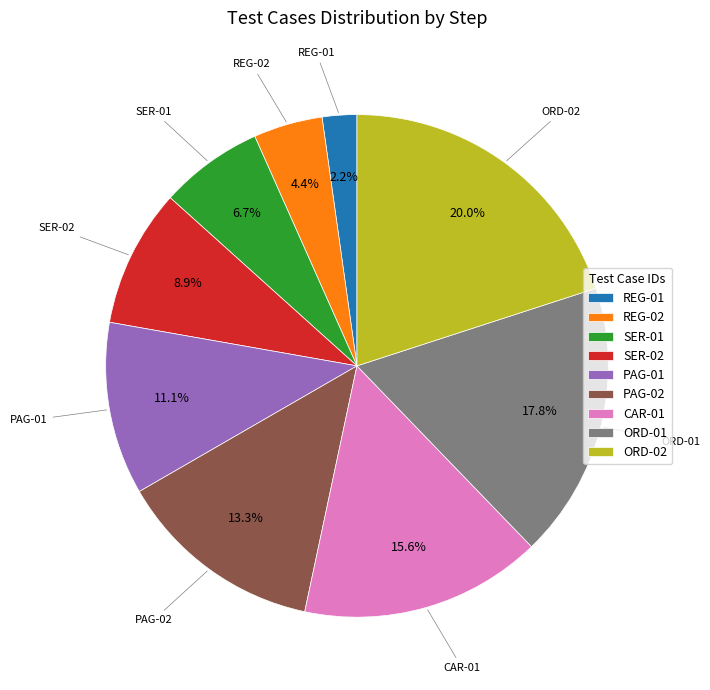

Count the number of slices in the pie.

9